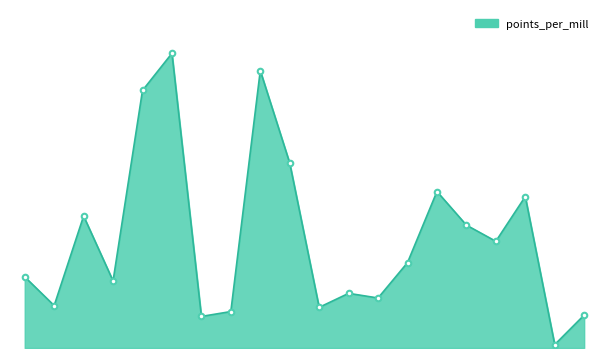

Does the chart have visible grid lines?

No